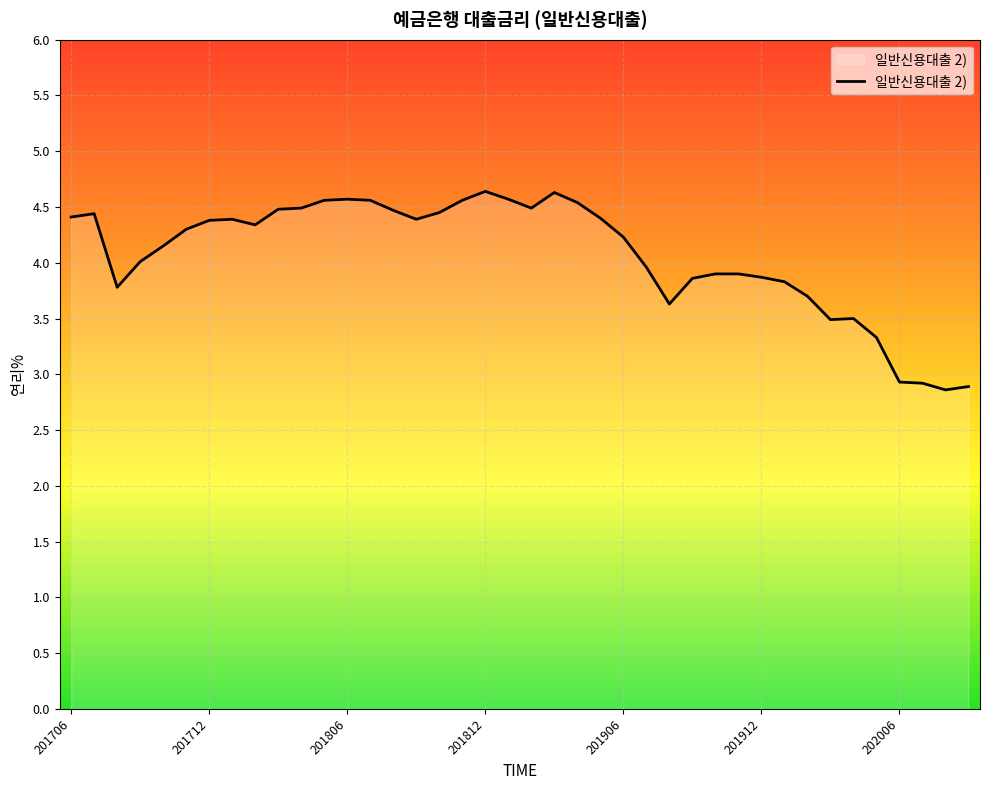

What is the smallest value displayed?

2.9